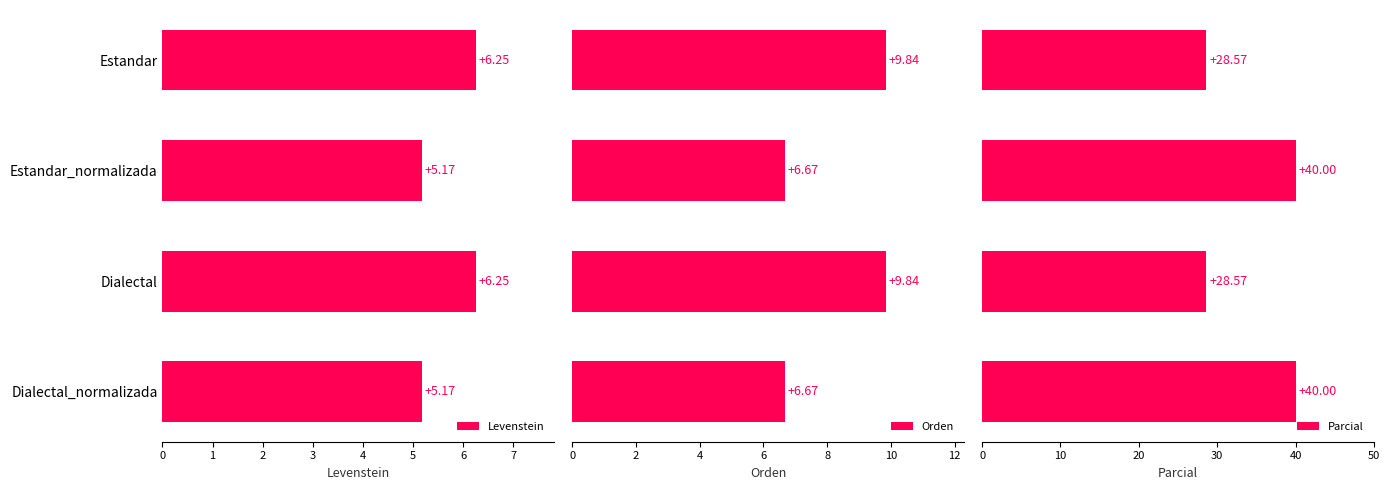

What is the sum of the Levenstein values at Estandar_normalizada and Dialectal?

11.4